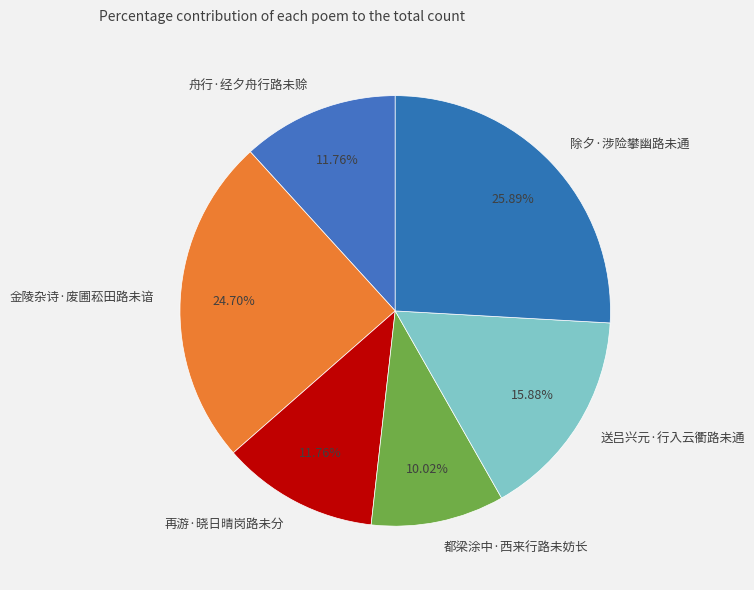

How much of the chart is everything except 都梁涂中·西来行路未妨长?

90.0%